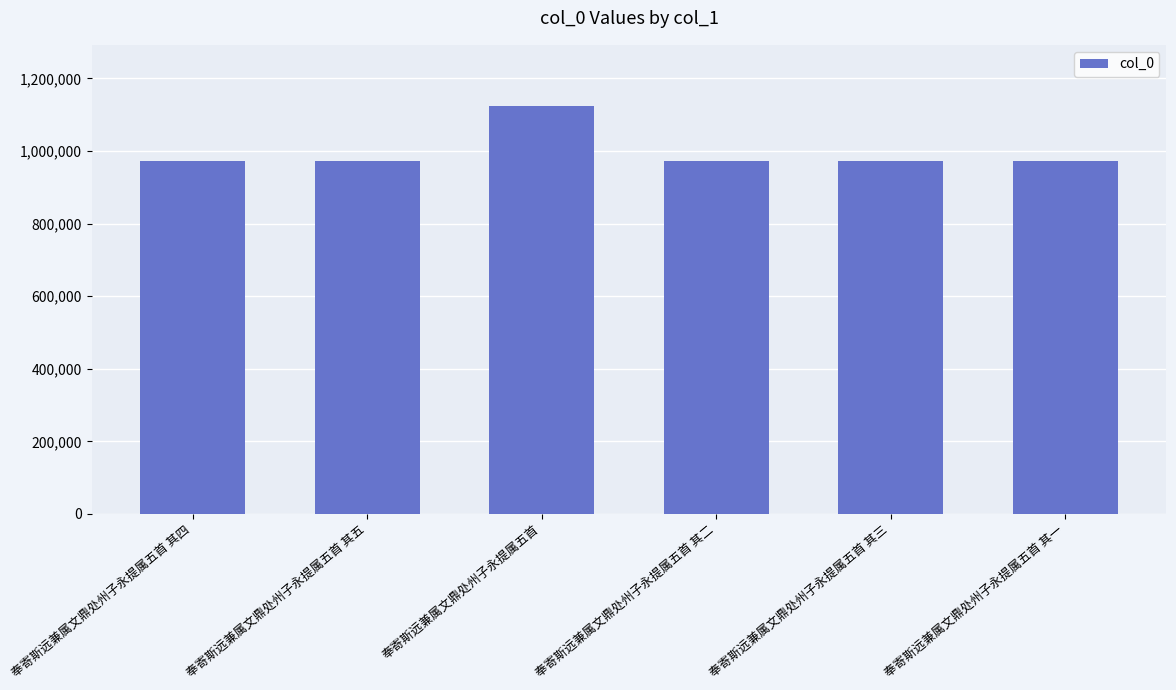

What is the smallest value displayed?

971496